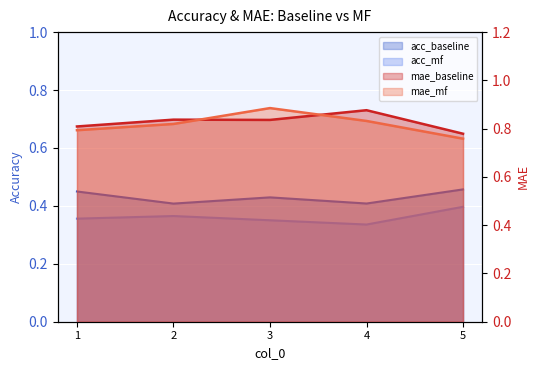

What is the average value of the mae_baseline series?

0.8